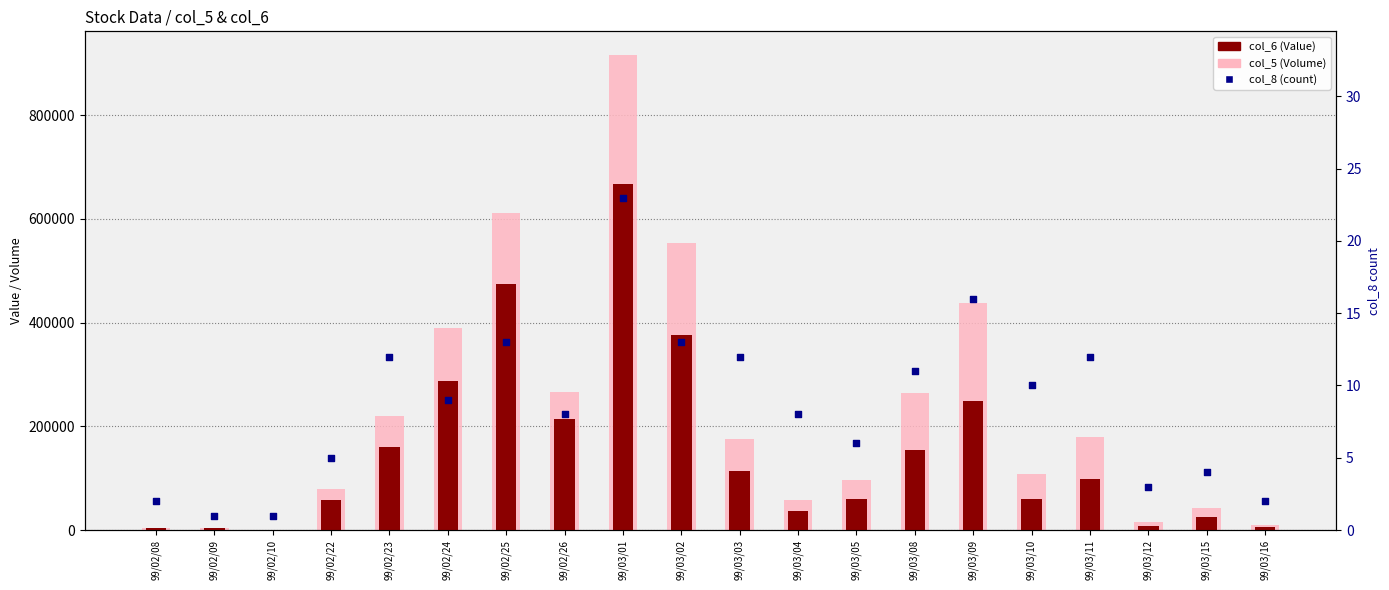

Which series has the largest total across all categories?

col_5 (Volume)